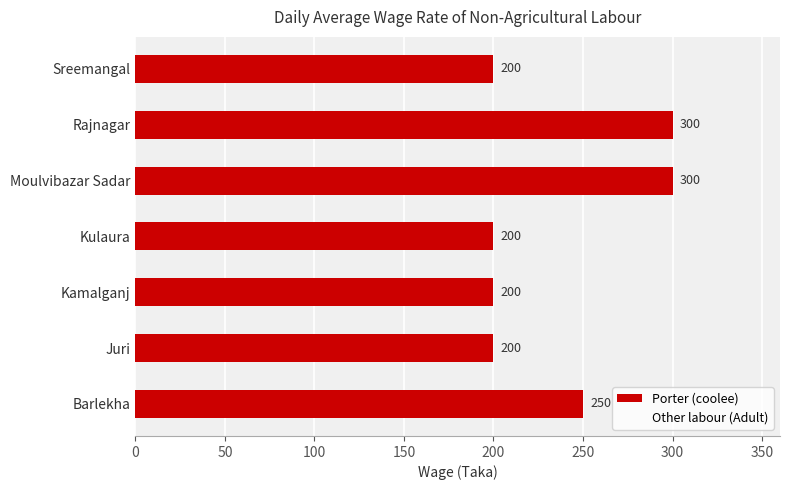

Reading bottom to top, extract all data points from this chart.

250	200	200	200	300	300	200